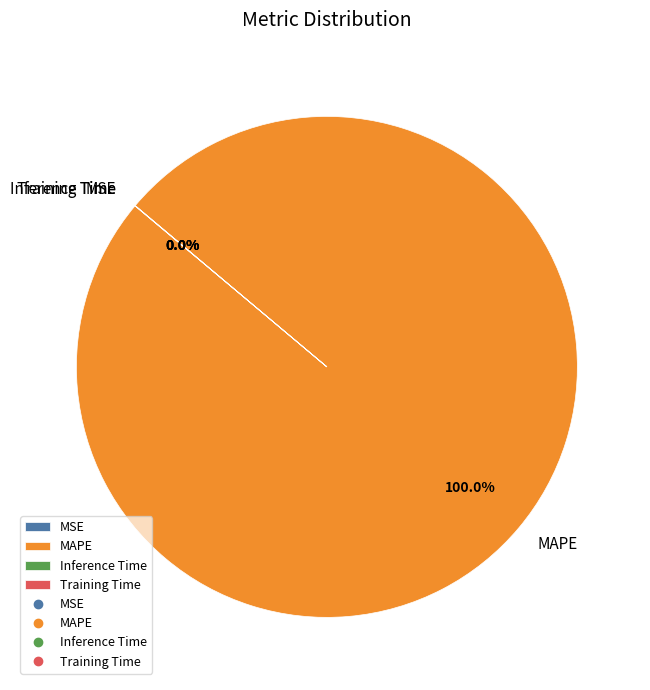

Which slice is the largest?

MAPE